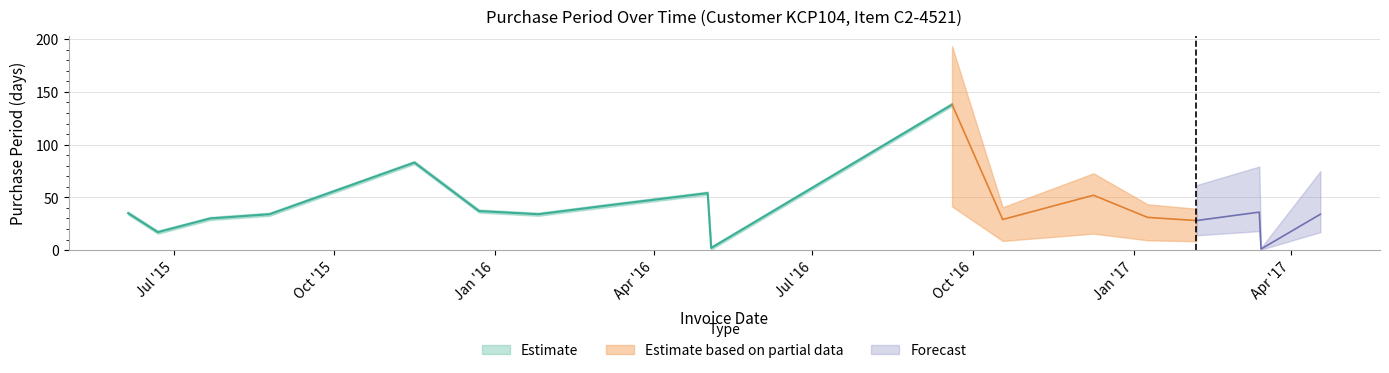

What is the change in value from 2015-06-05 to 2015-06-22?

-18